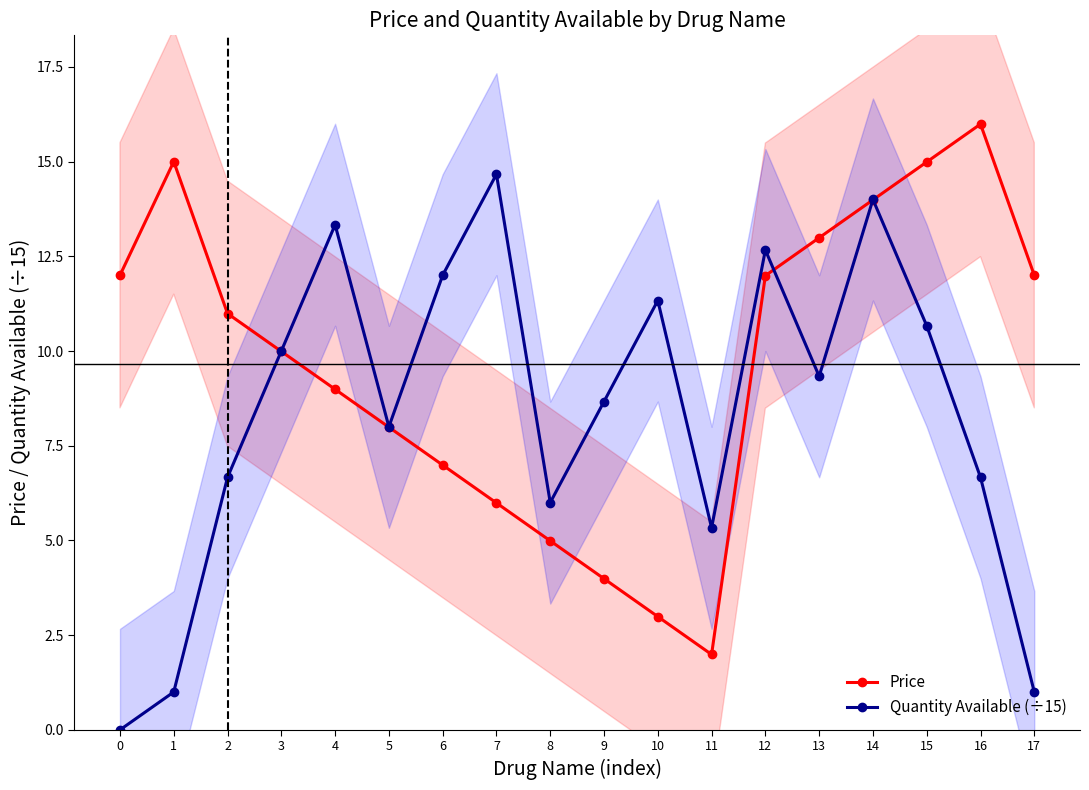

Reading left to right, list all the values displayed in this chart.

Price: 12.0	15.0	11.0	10.0	9.0	8.0	7.0	6.0	5.0	4.0	3.0	2.0	12.0	13.0	14.0	15.0	16.0	12.0
Quantity Available (÷15): 0.0	1.0	6.7	10.0	13.3	8.0	12.0	14.7	6.0	8.7	11.3	5.3	12.7	9.3	14.0	10.7	6.7	1.0